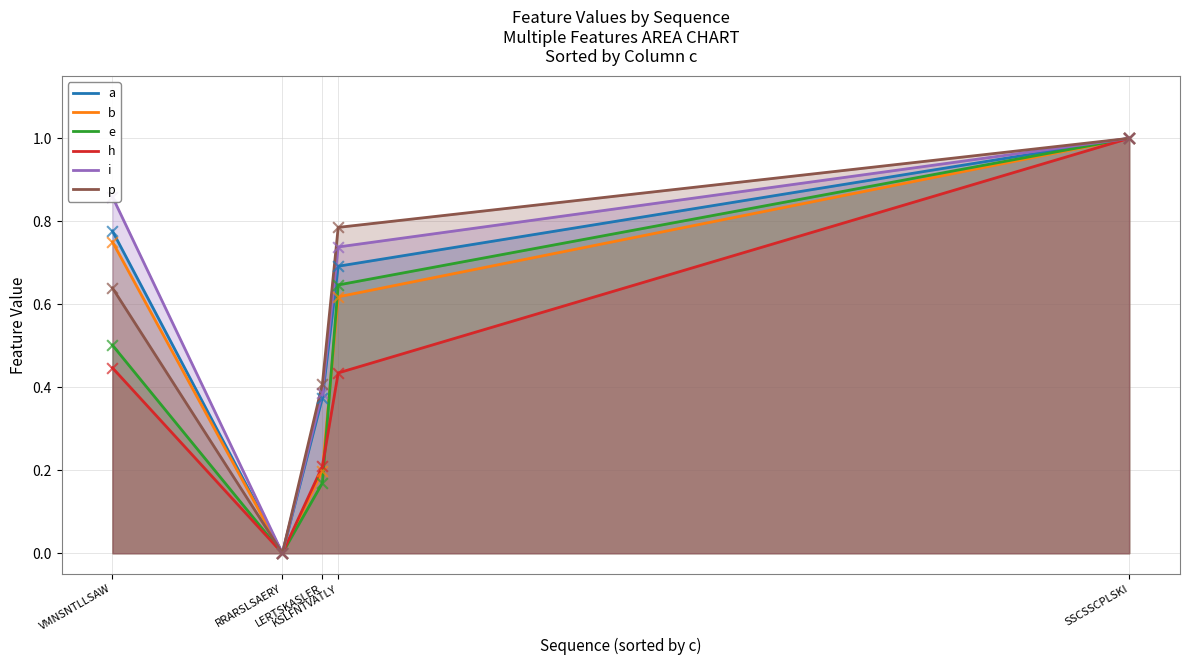

At how many categories does at least one series exceed 0?

4